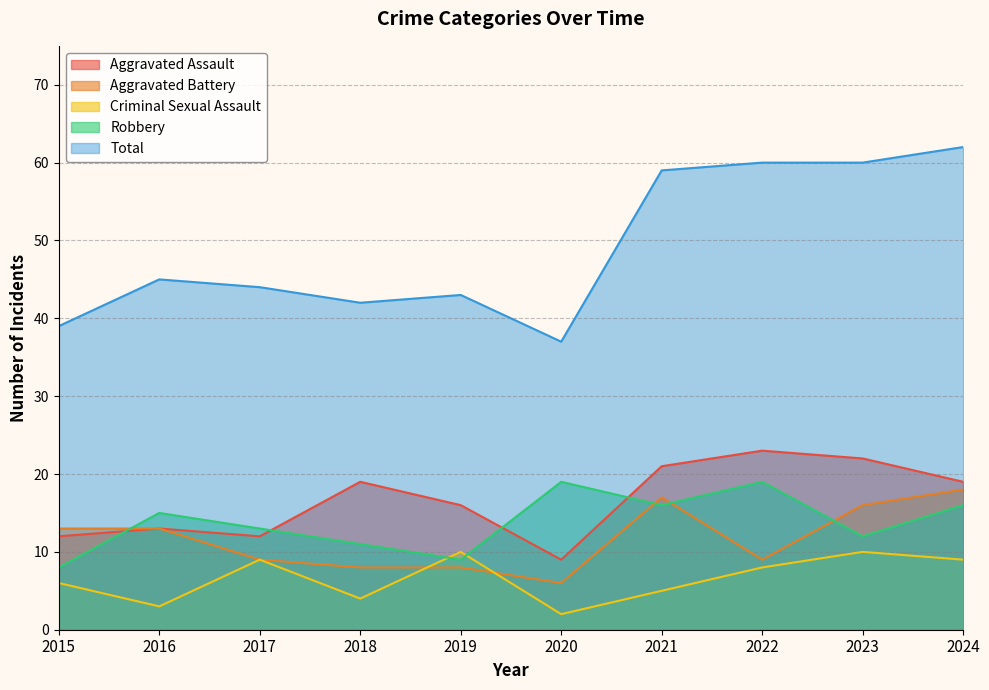

True or false: Total and Criminal Sexual Assault intersect in this chart.

False